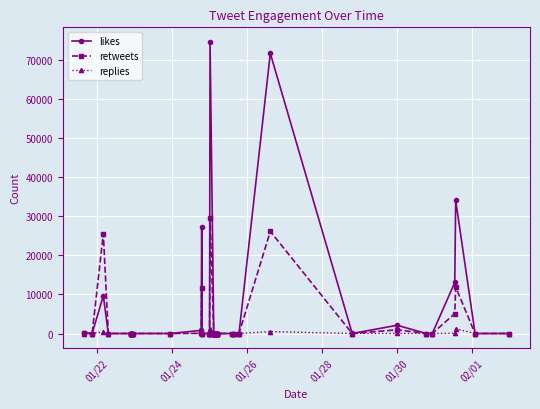

List the series in order of their peak value, lowest first.

replies, retweets, likes